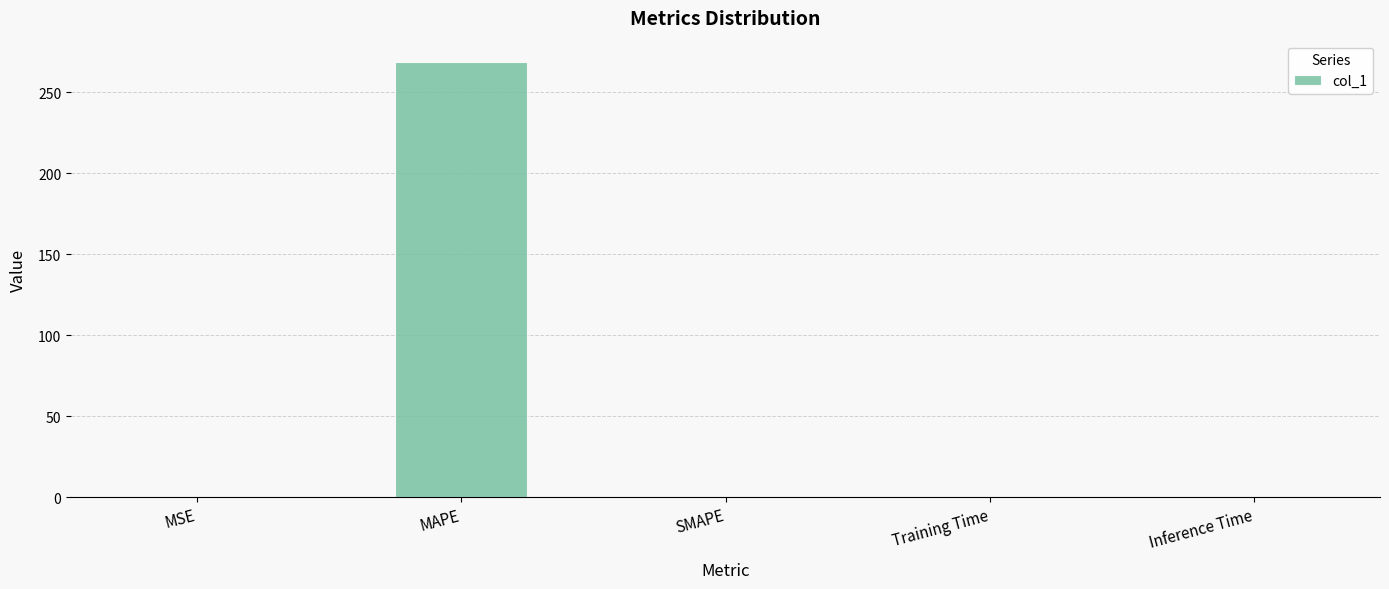

What is the sum of all values?

268.6